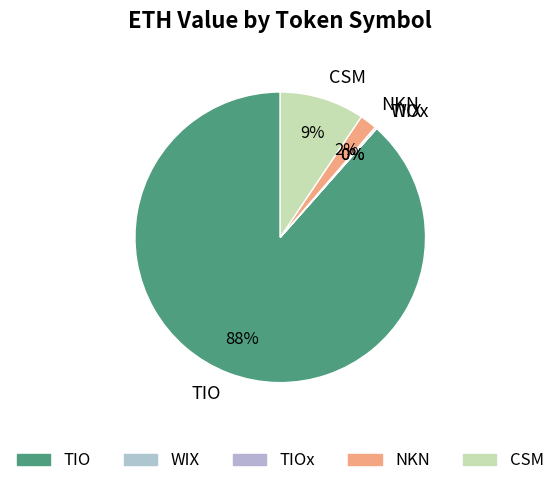

Which has a higher value, TIO or CSM?

TIO